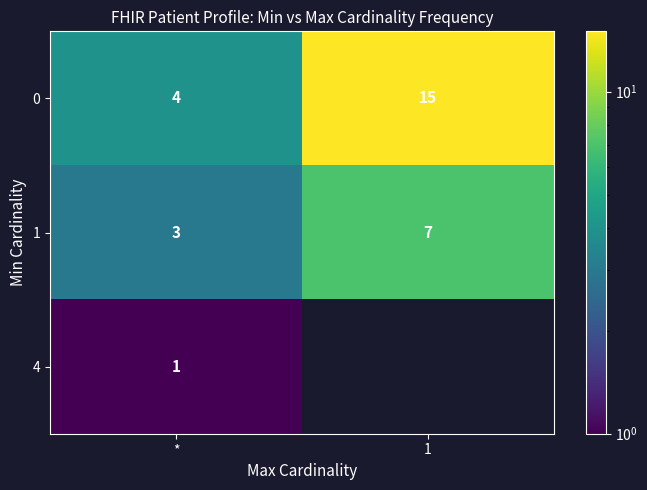

Which category has the highest value in the 0 series?

1